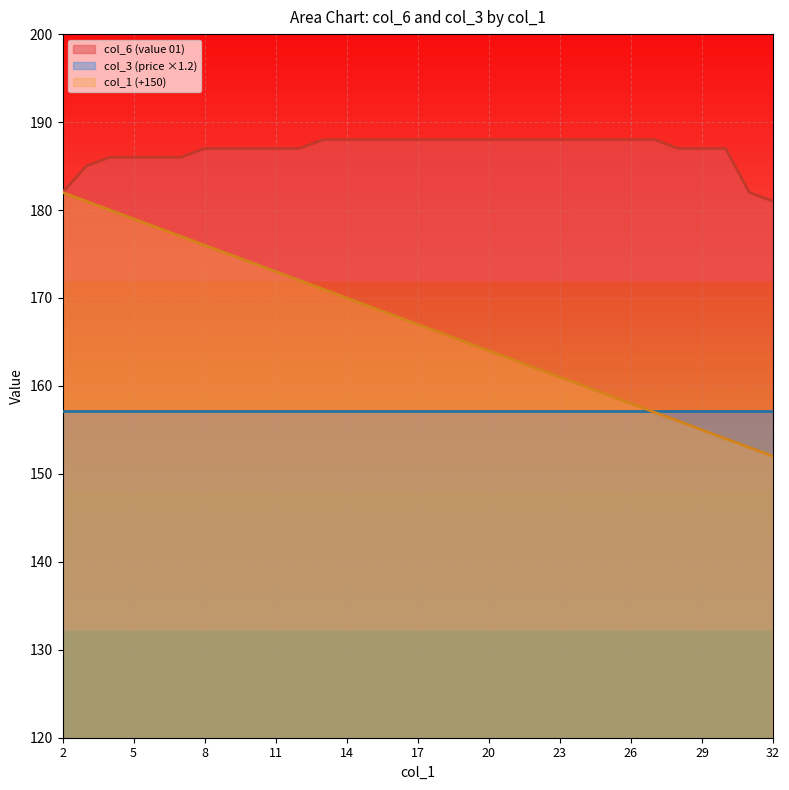

True or false: col_1 (index) and col_6 (value 01) cross at least once.

False